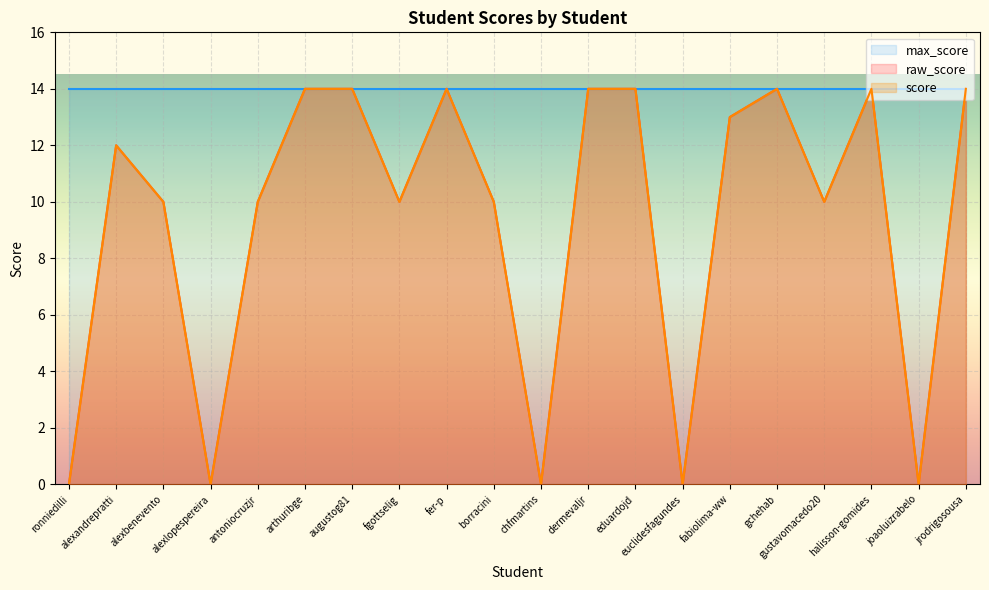

The score series shows 13 at fabiolima-ww. True or false?

True